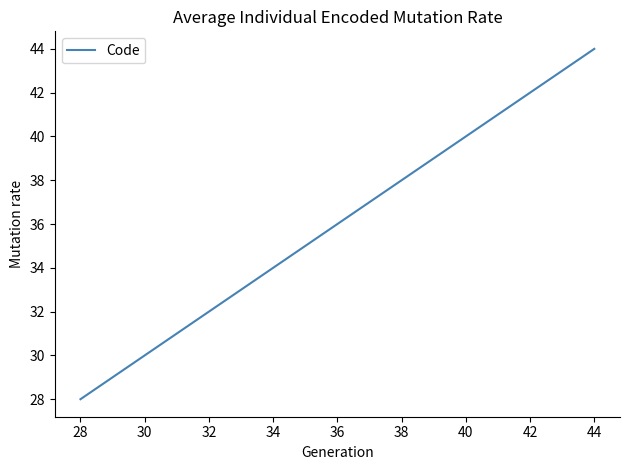

Rank the categories by value from highest to lowest.

44, 40, 36, 32, 28